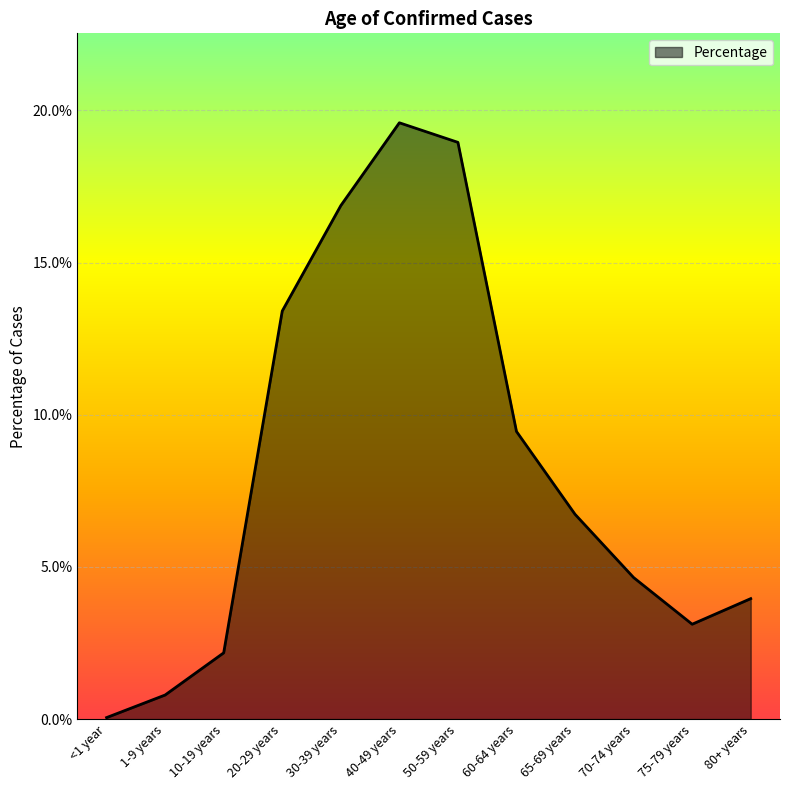

Is this an area chart (filled region under the line)?

Yes